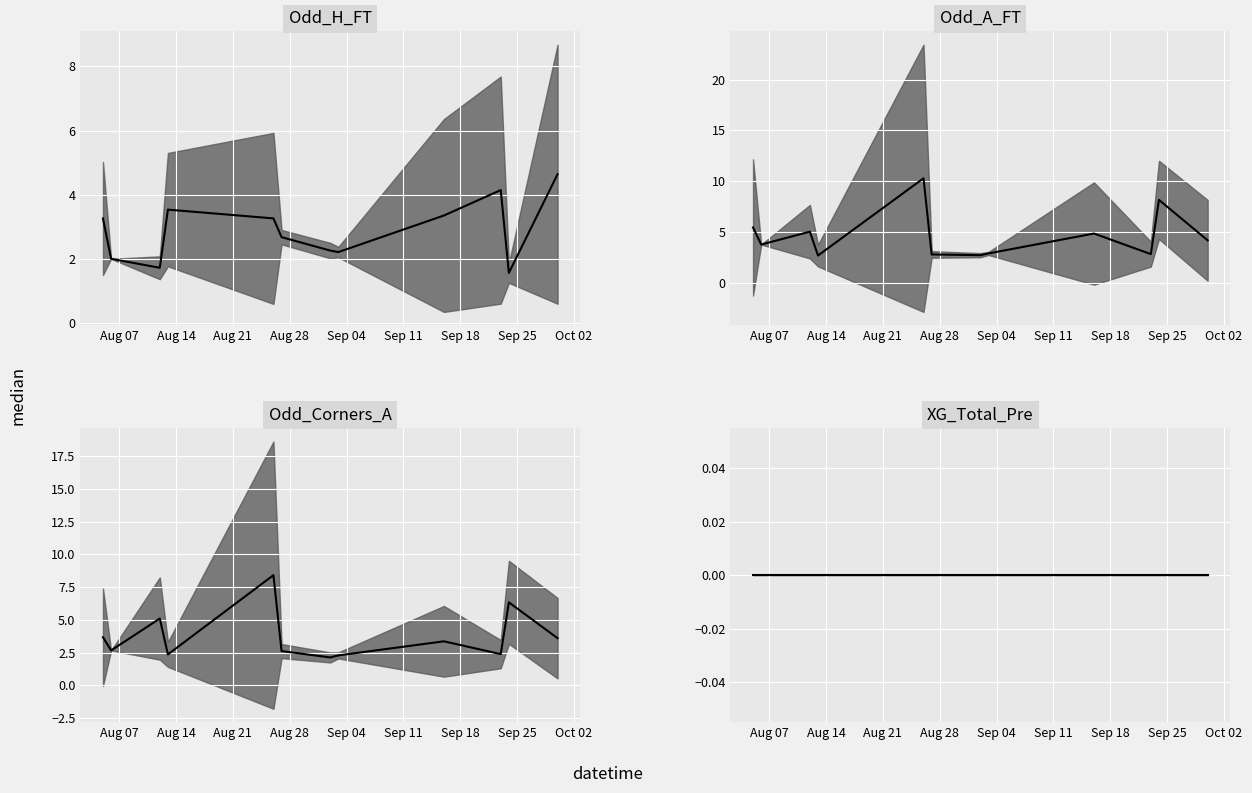

Is this an area chart (filled region under the line)?

No